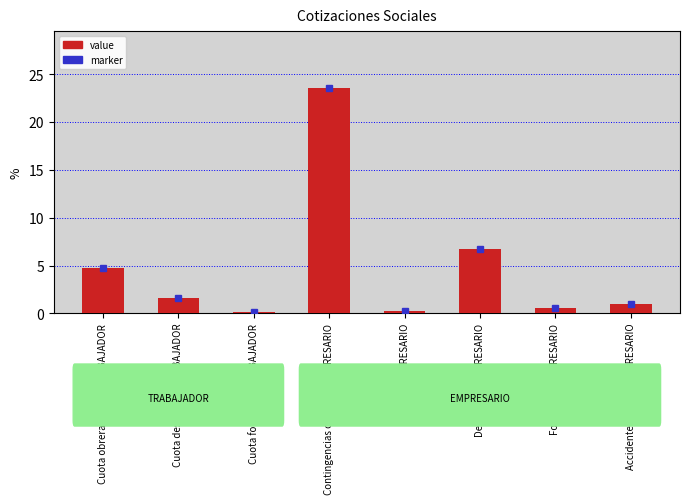

Is it true that the value at Formacion EMPRESARIO is 0.6?

True